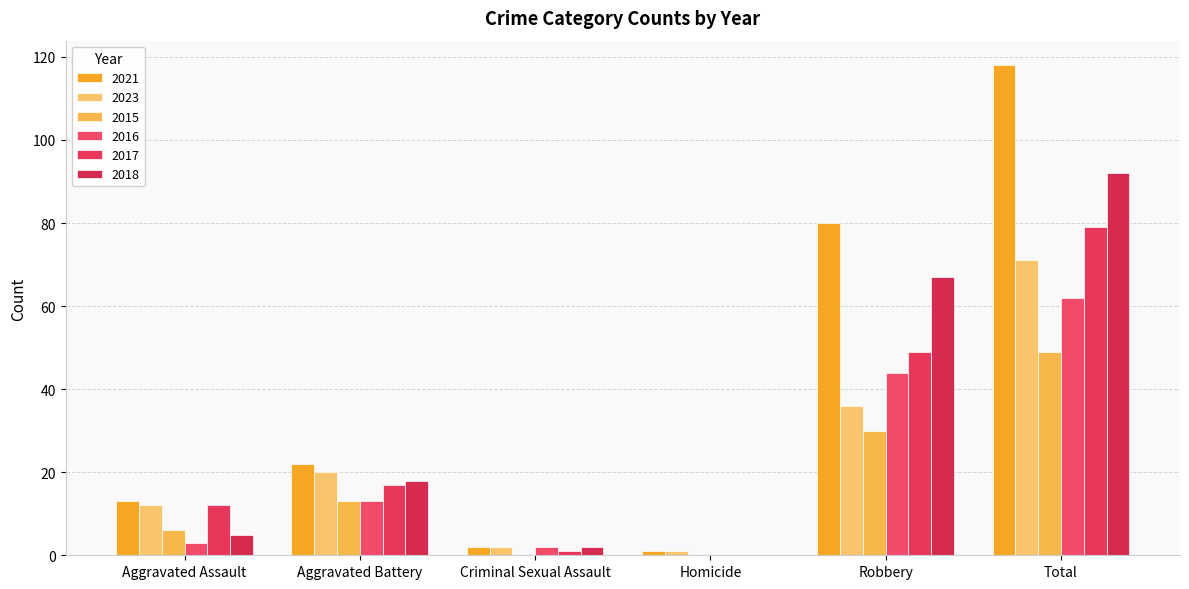

Which category has the highest value across all series?

Total